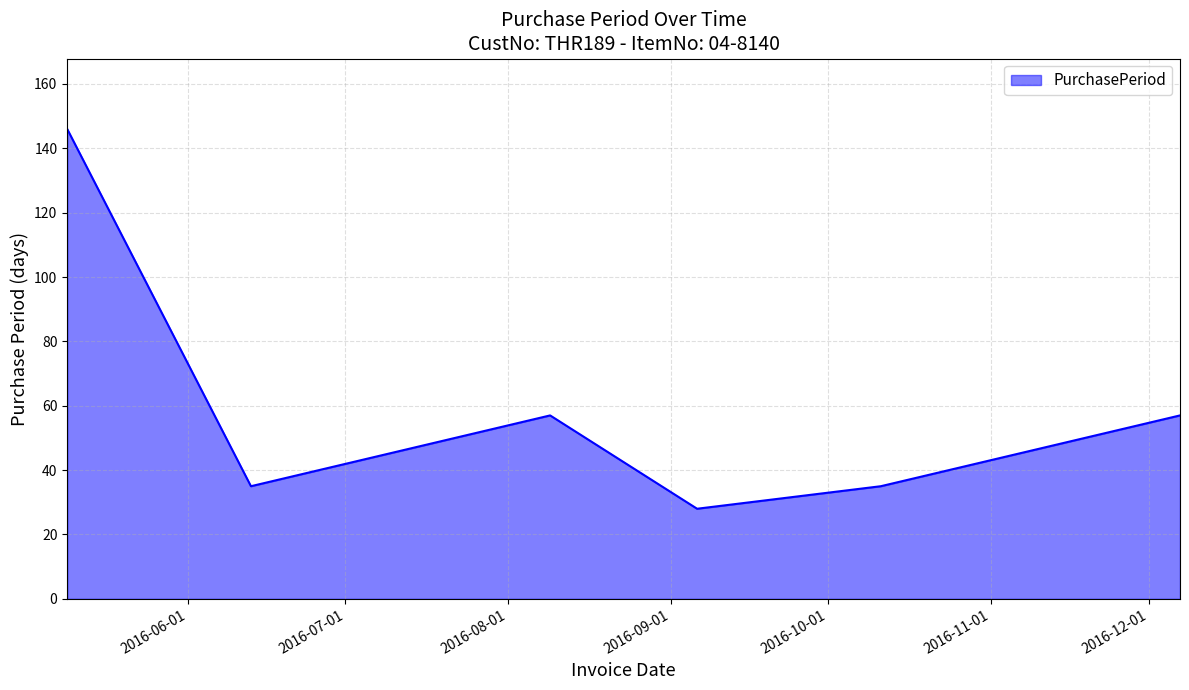

How many distinct data groups are displayed?

1